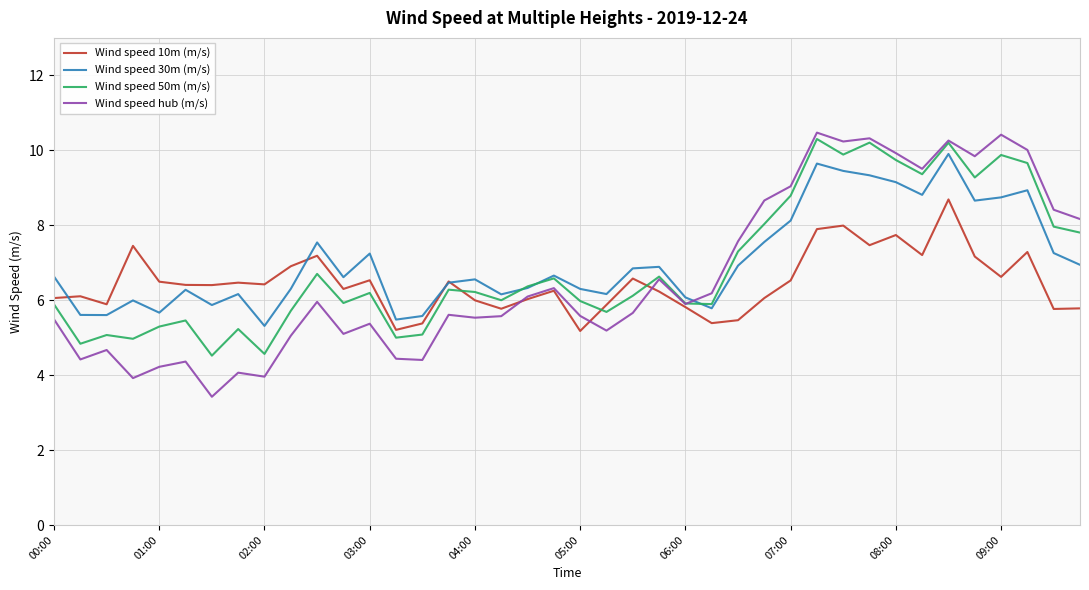

What is the difference between the second highest and second lowest values in the Wind speed hub (m/s) series?

6.5